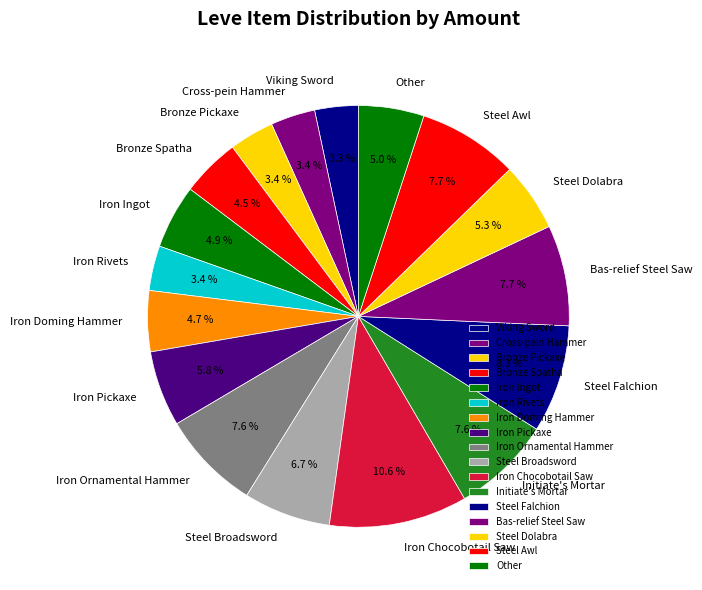

What is the ratio of the value at Iron Ingot to the value at Iron Ornamental Hammer?

0.6